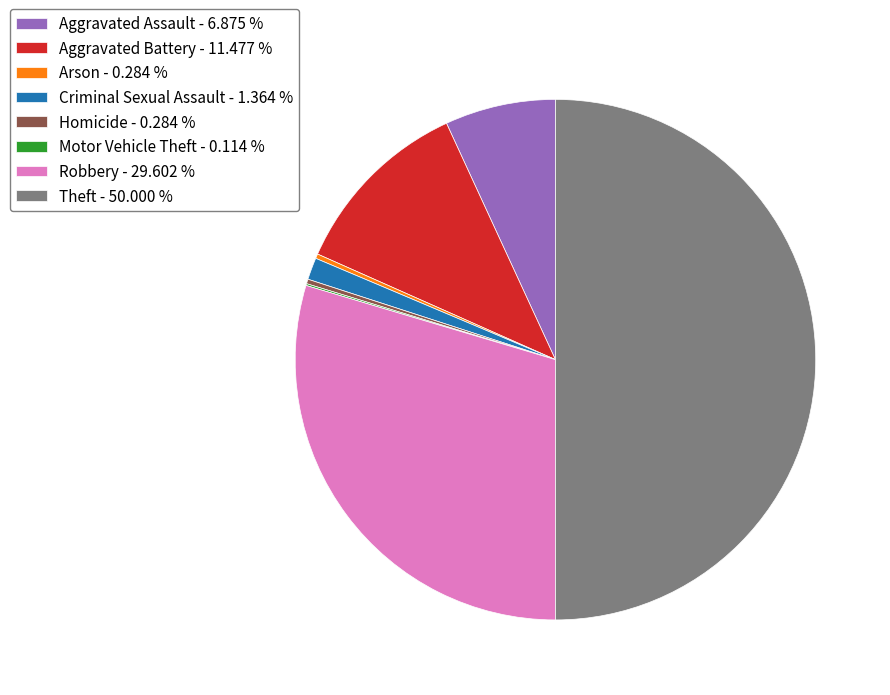

Does Aggravated Battery - 11.477 % account for over 50% of the chart?

No